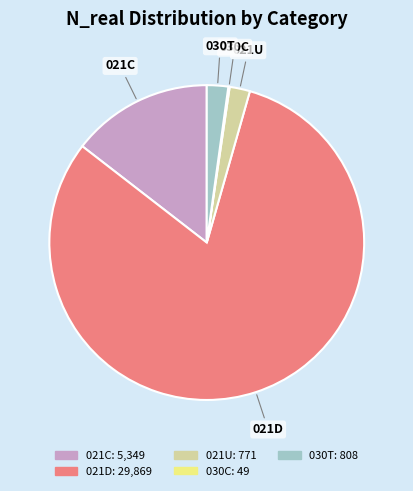

What is the majority slice?

021D